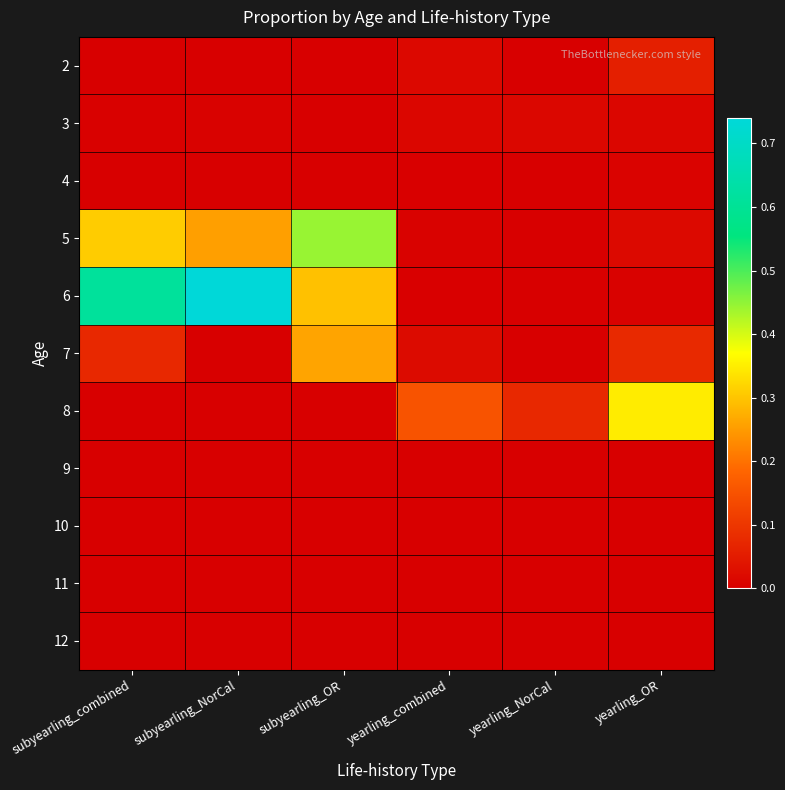

Which has a higher value, yearling_OR or subyearling_NorCal?

yearling_OR